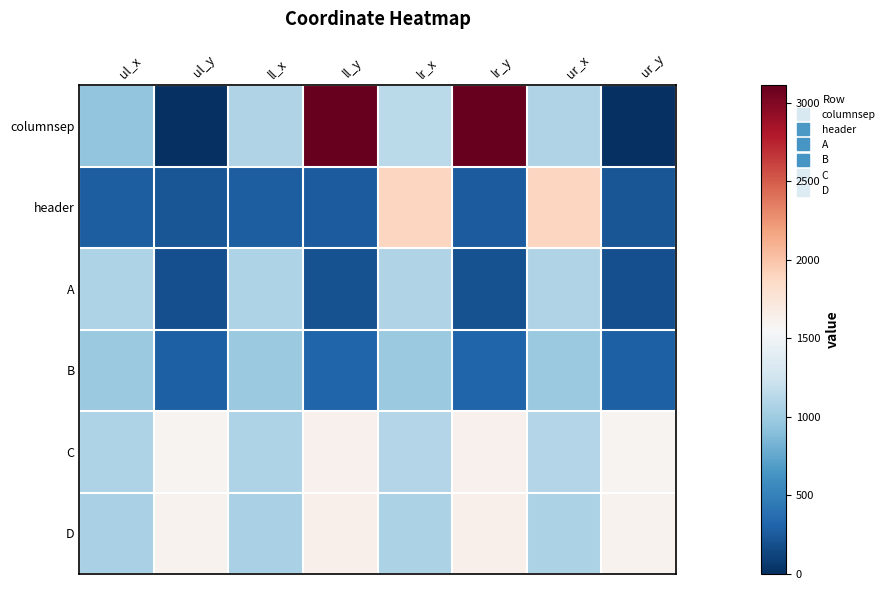

Reading right to left, what are all the values shown in this chart?

columnsep: ur_y=0	ur_x=1093	lr_y=3113	lr_x=1140	ll_y=3113	ll_x=1084	ul_y=0	ul_x=944
header: ur_y=221	ur_x=1894	lr_y=257	lr_x=1894	ll_y=257	ll_x=274	ul_y=221	ul_x=274
A: ur_y=194	ur_x=1083	lr_y=197	lr_x=1083	ll_y=197	ll_x=1079	ul_y=194	ul_x=1079
B: ur_y=289	ur_x=983	lr_y=305	lr_x=983	ll_y=305	ll_x=974	ul_y=289	ul_x=974
C: ur_y=1593	ur_x=1100	lr_y=1621	lr_x=1100	ll_y=1621	ll_x=1079	ul_y=1593	ul_x=1079
D: ur_y=1613	ur_x=1063	lr_y=1630	lr_x=1063	ll_y=1630	ll_x=1054	ul_y=1613	ul_x=1054